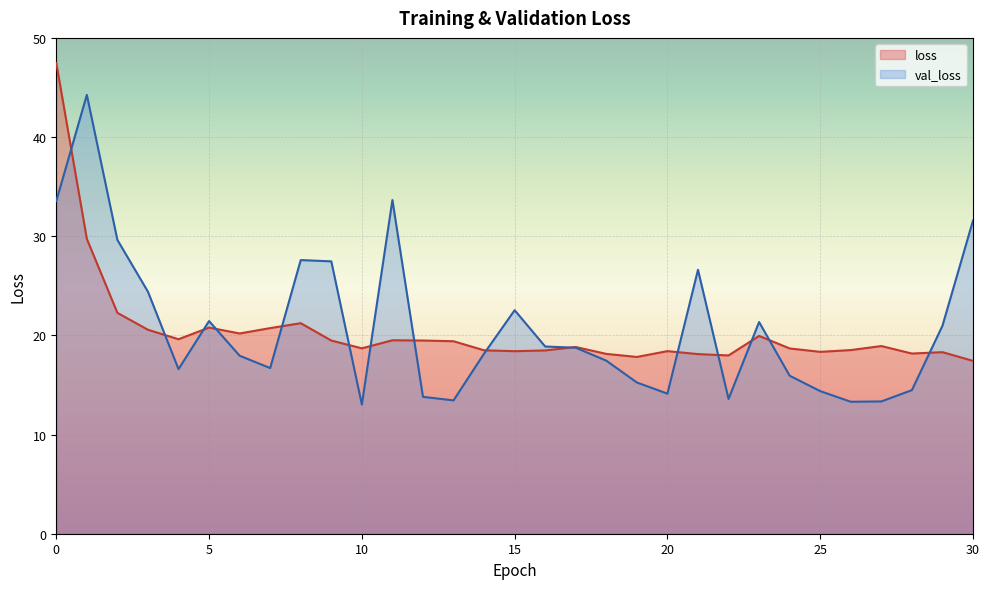

Reading left to right, list all the values displayed in this chart.

loss: 0=47.5	1=29.7	2=22.3	3=20.6	4=19.6	5=20.8	6=20.2	7=20.7	8=21.2	9=19.5	10=18.7	11=19.5	12=19.5	13=19.4	14=18.5	15=18.4	16=18.5	17=18.8	18=18.1	19=17.8	20=18.4	21=18.1	22=18.0	23=19.9	24=18.7	25=18.3	26=18.5	27=18.9	28=18.2	29=18.3	30=17.4
val_loss: 0=33.5	1=44.3	2=29.6	3=24.4	4=16.6	5=21.4	6=17.9	7=16.7	8=27.6	9=27.5	10=13.0	11=33.6	12=13.8	13=13.4	14=18.2	15=22.5	16=18.9	17=18.8	18=17.5	19=15.2	20=14.1	21=26.6	22=13.6	23=21.3	24=15.9	25=14.4	26=13.3	27=13.3	28=14.5	29=21.0	30=31.6